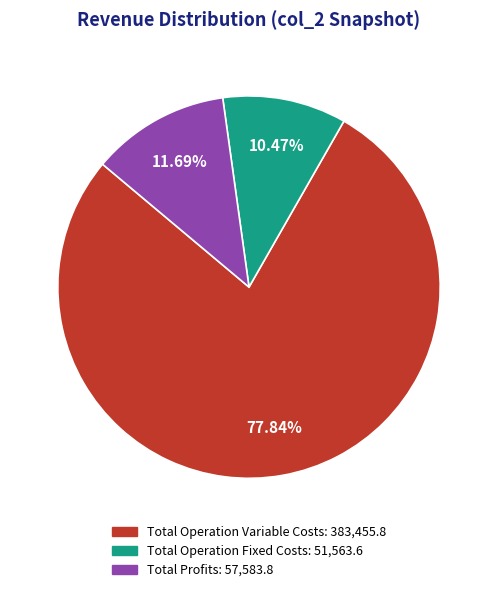

Is there any slice that represents more than half of the pie?

Yes